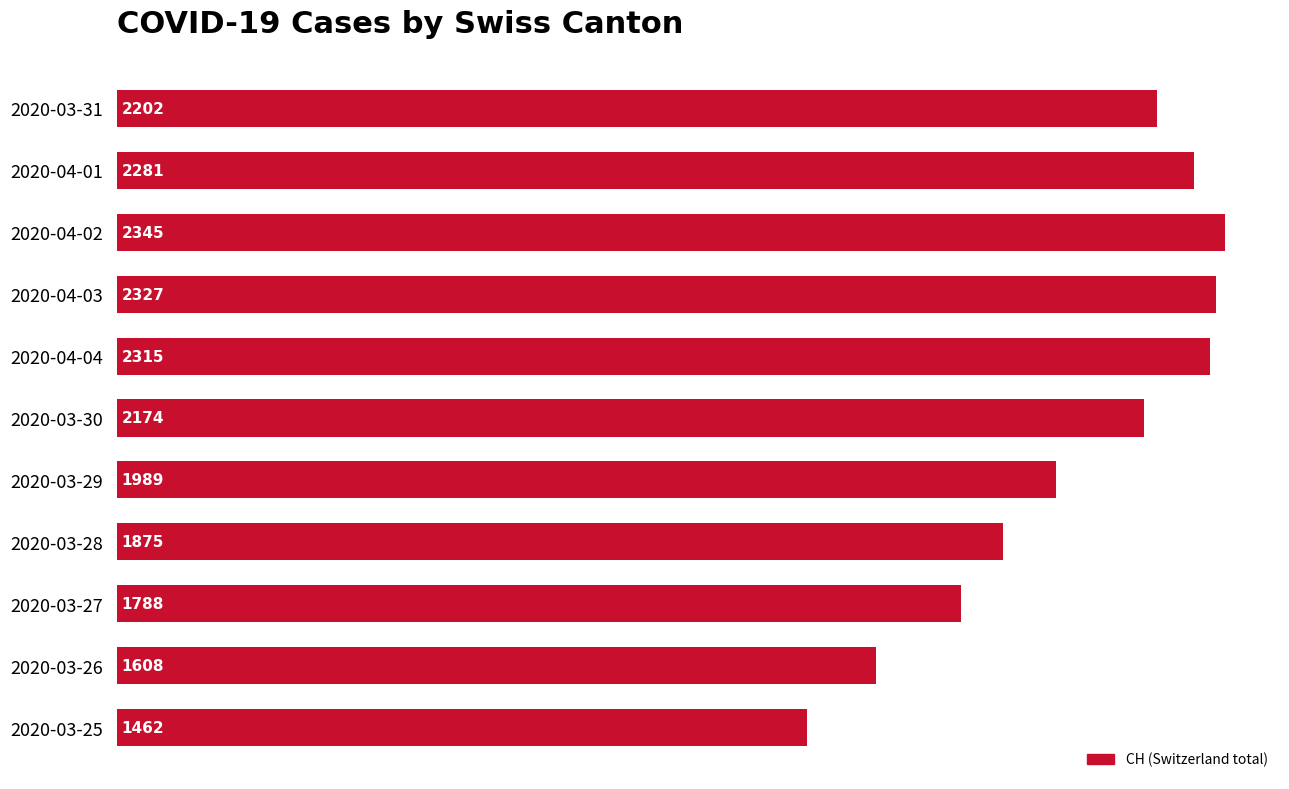

What is the minimum value shown in the chart?

1462